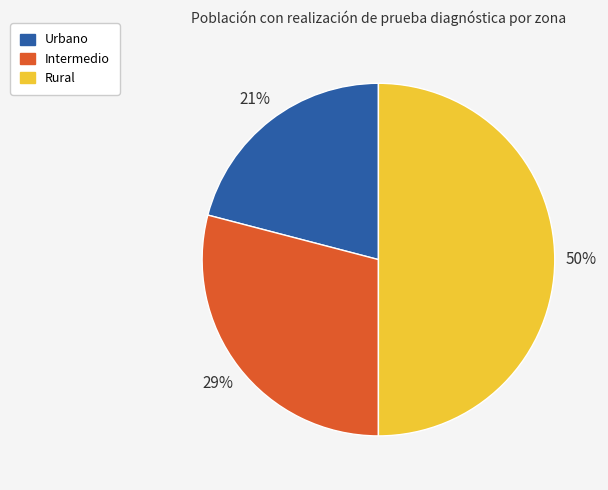

What percentage is the Intermedio slice, to the nearest percent?

29%